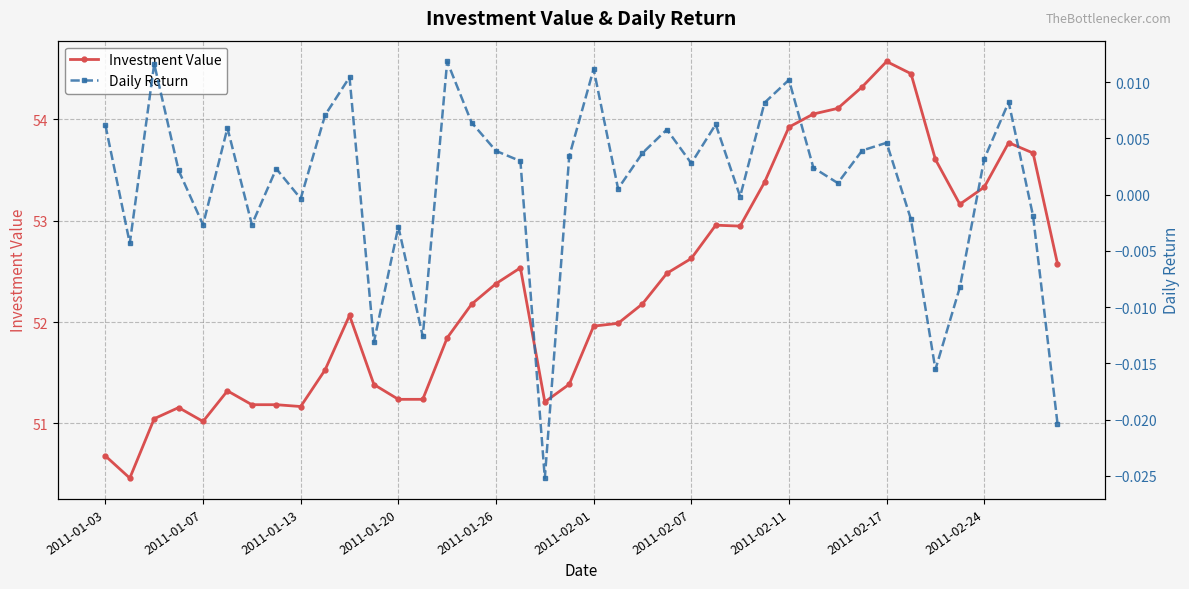

True or false: Investment Value has a value of 14.1 at 2011-02-01.

False